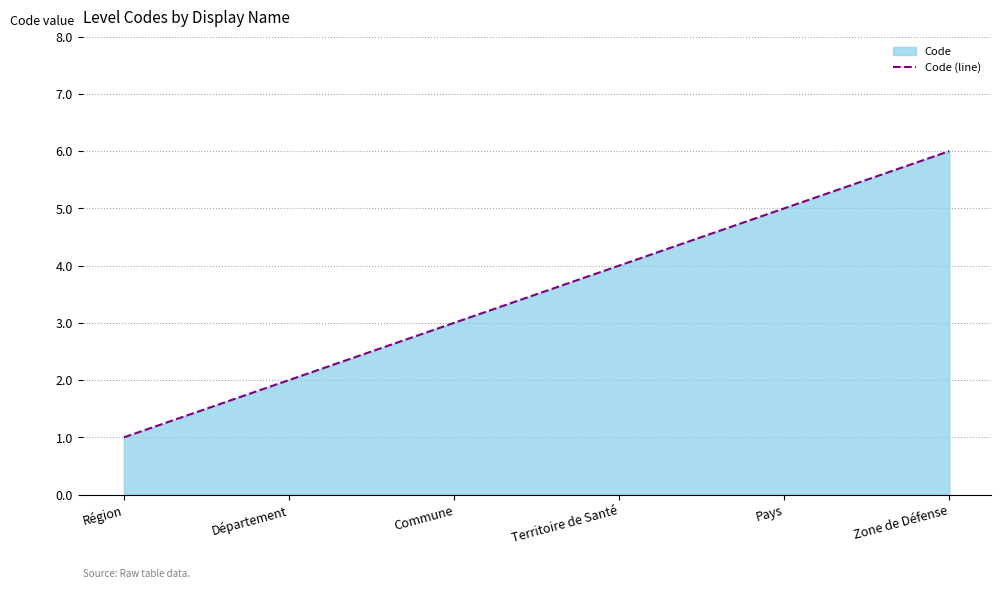

Read the value at Pays.

5